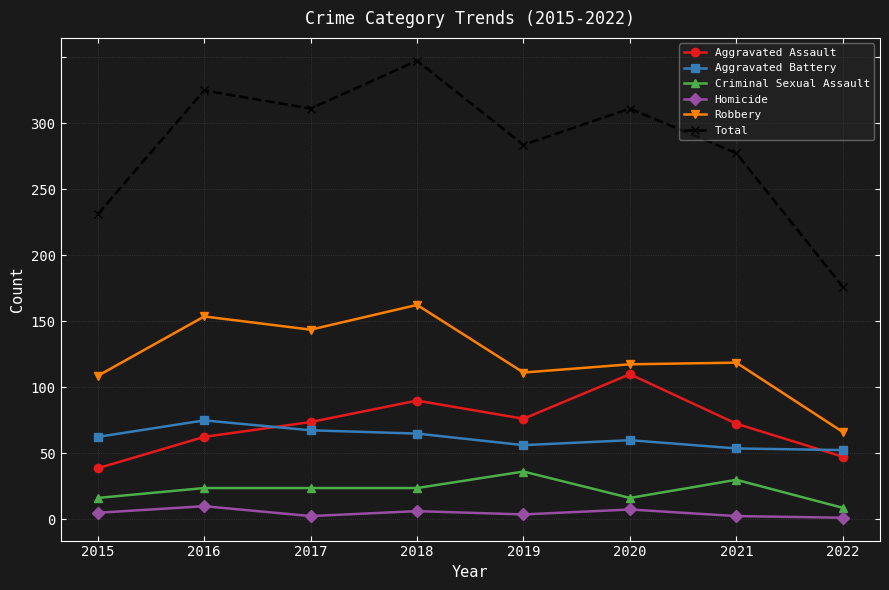

How many interior local peaks does the Robbery series have?

3